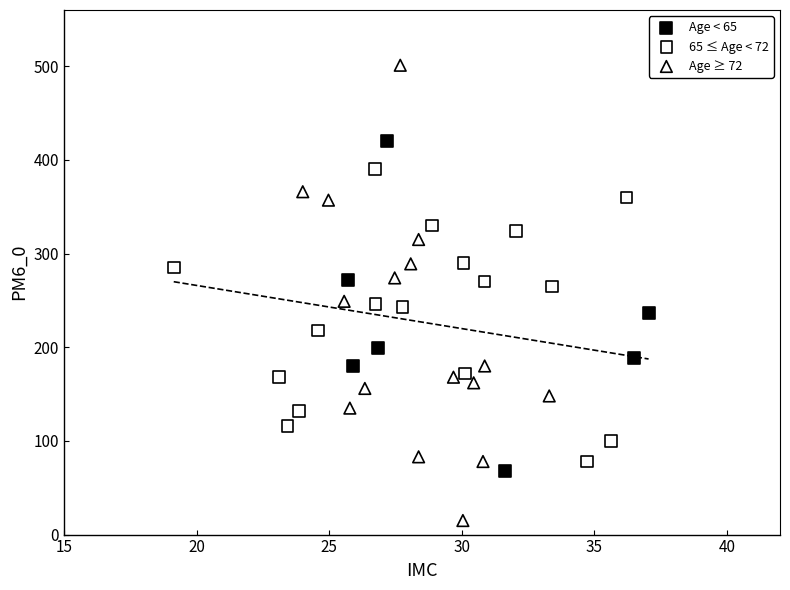

What are all the series names shown in the legend?

Age < 65, 65 ≤ Age < 72, Age ≥ 72